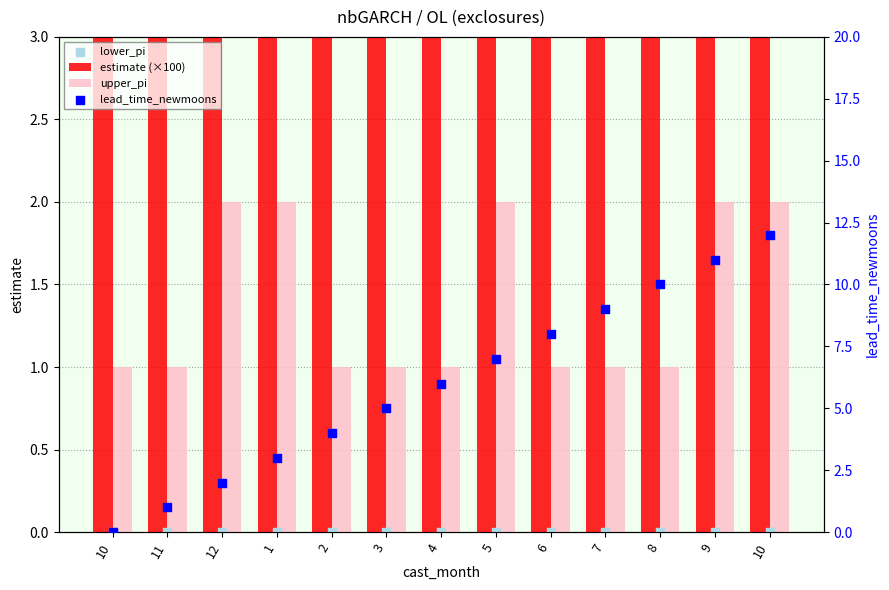

Which series has the largest total across all categories?

estimate (×100)